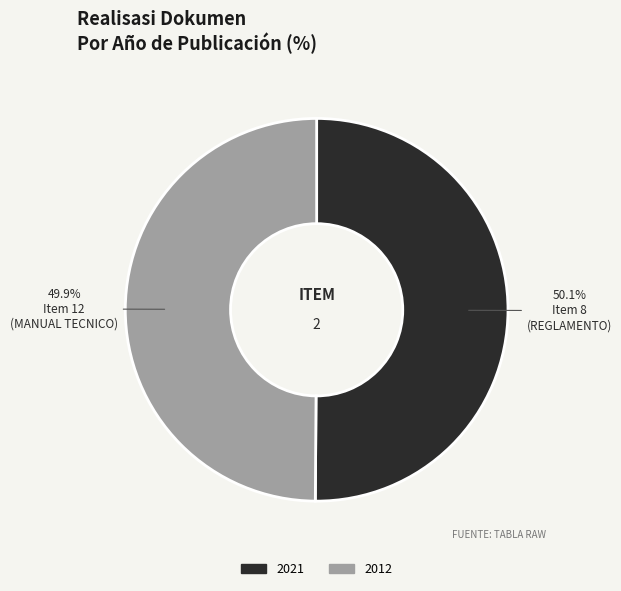

Do 2012 and 2021 together represent more than half of the pie?

Yes